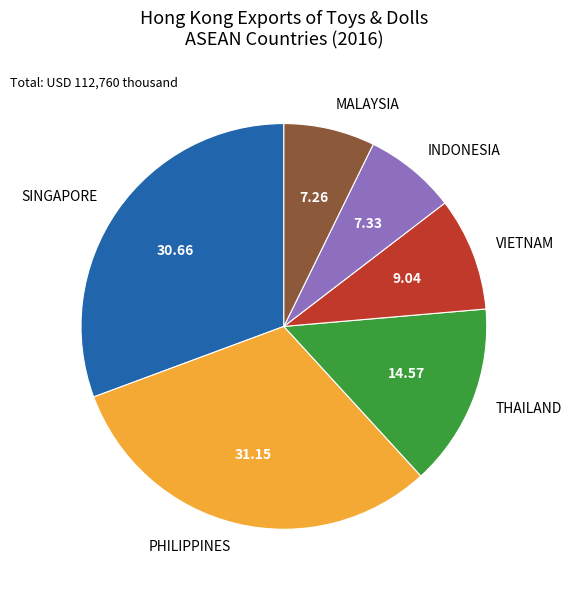

Does THAILAND account for over 50% of the chart?

No